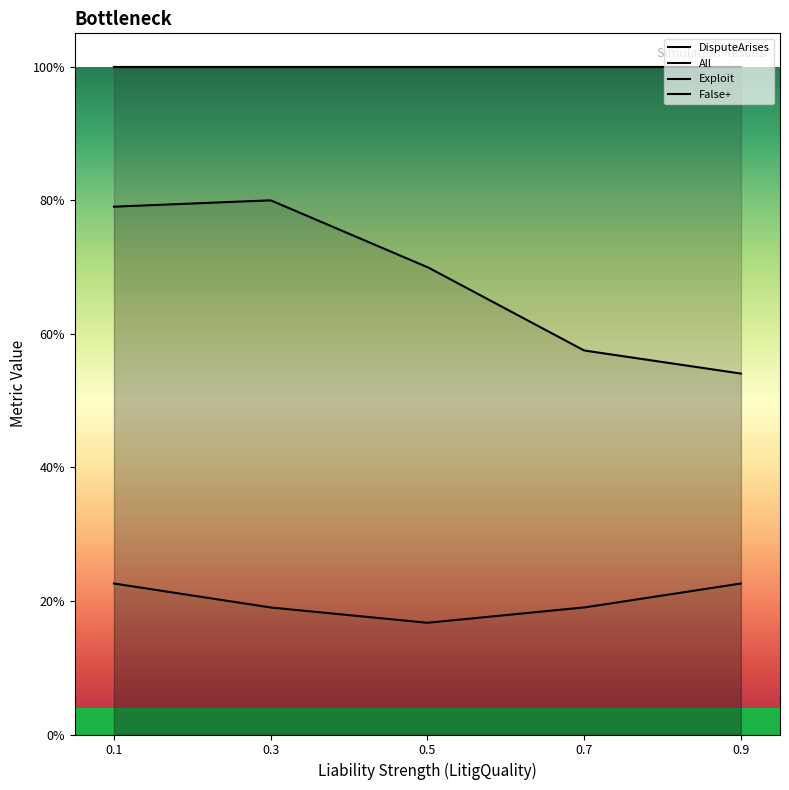

Is the value of Exploit at Liability Strength3 greater than the value of DisputeArises at Liability Strength1?

No